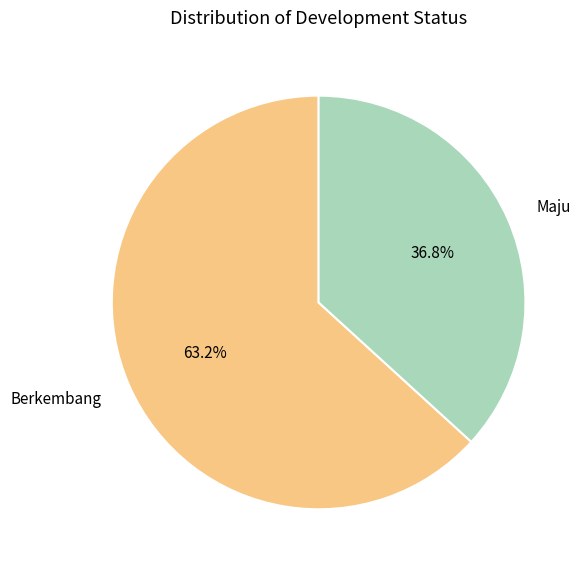

What is the largest slice in the pie chart?

Berkembang